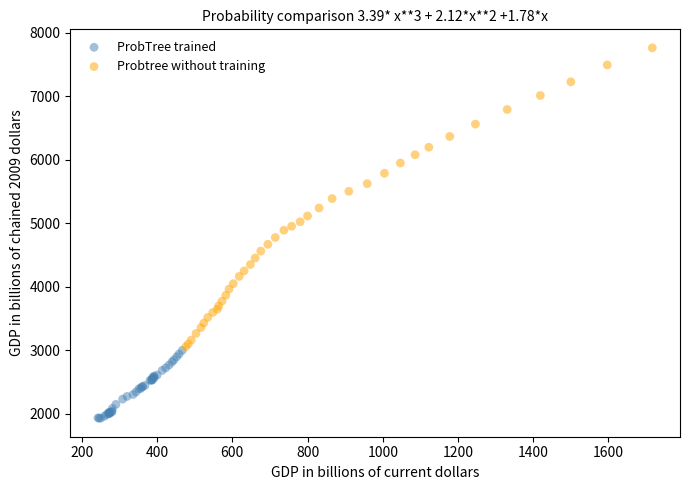

Which series reaches the minimum Y coordinate?

ProbTree trained